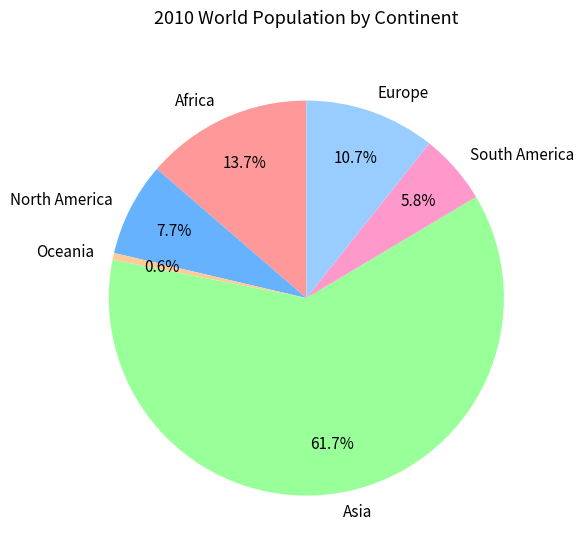

Does Asia represent more than half of the total?

Yes